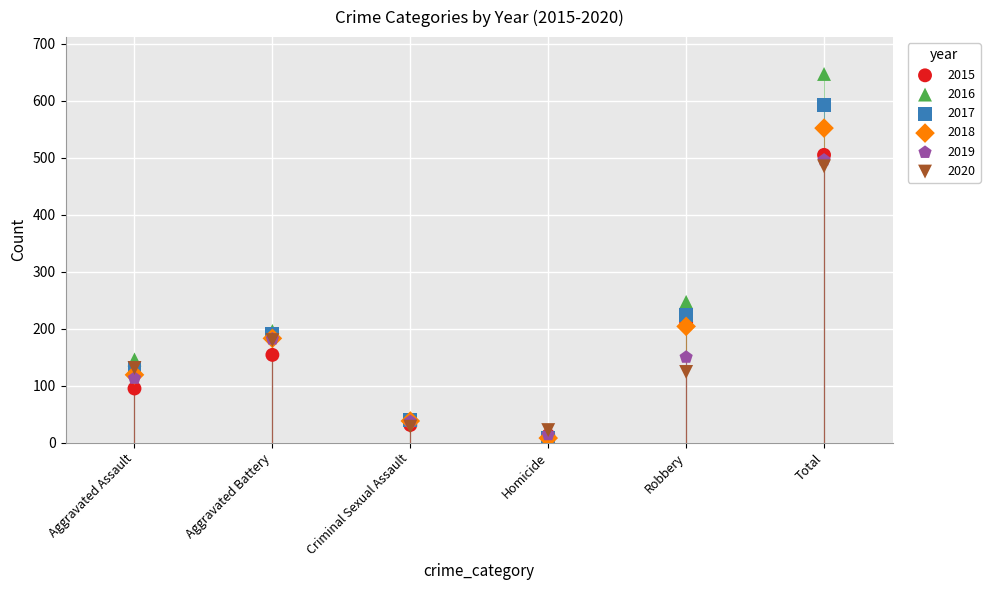

Across all series, what Y value is closest to 327?

247